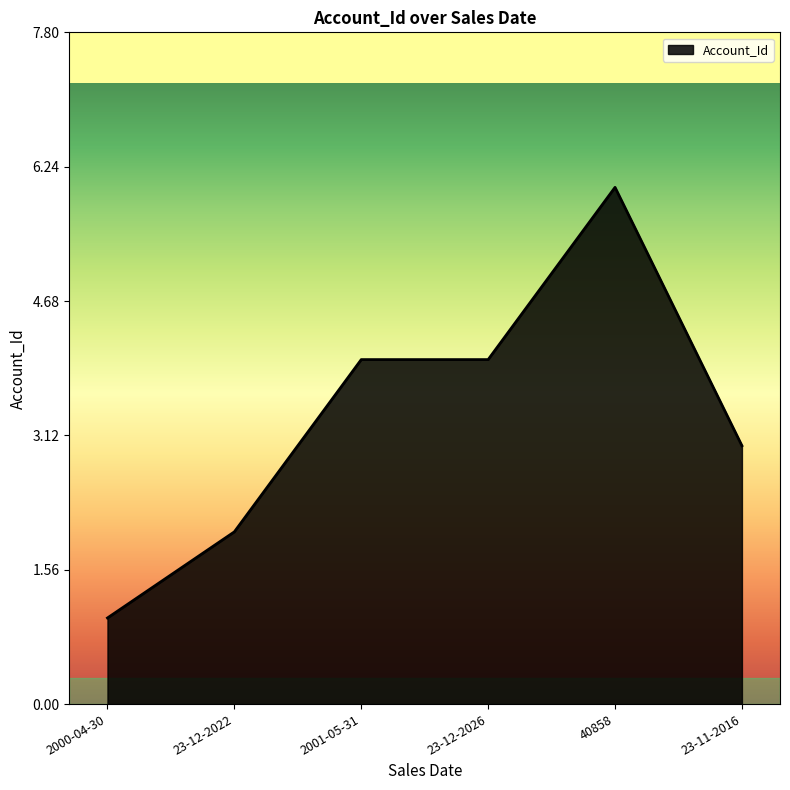

The chart shows a value of 2 at 23-11-2016. True or false?

False